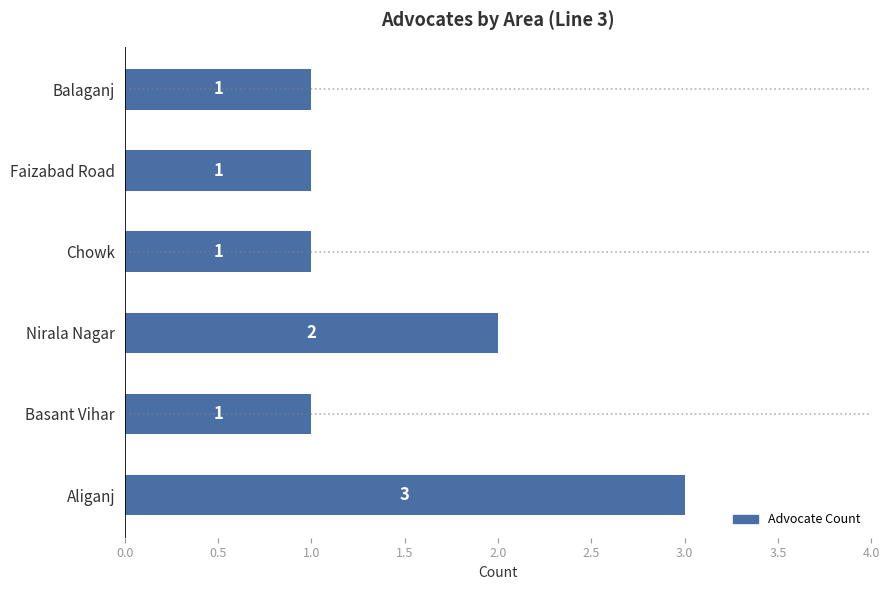

Is it true that the value at Aliganj is 1?

False